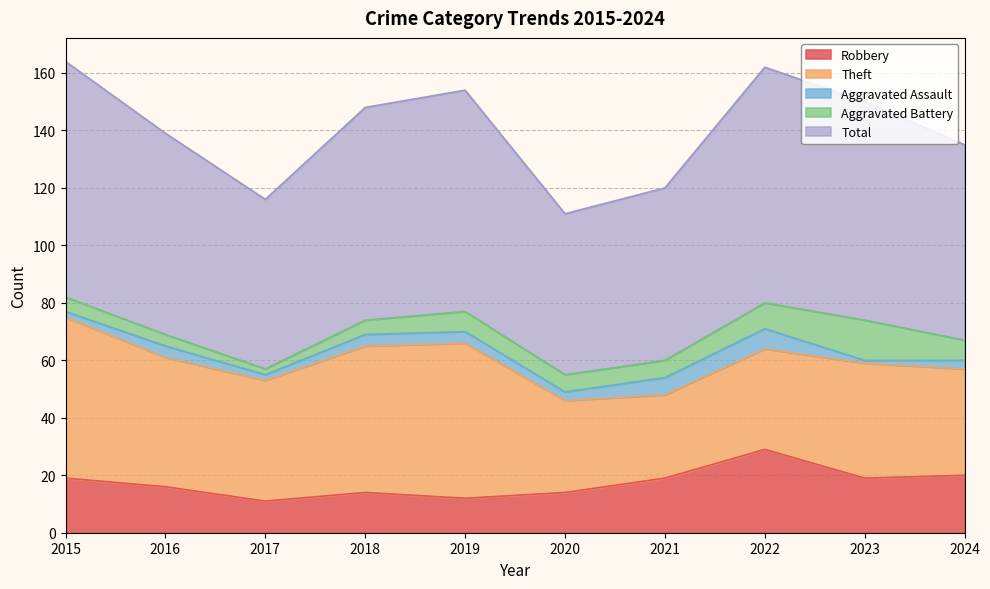

Reading left to right, transcribe all the data shown in this chart.

Robbery: 2015=19	2016=16	2017=11	2018=14	2019=12	2020=14	2021=19	2022=29	2023=19	2024=20
Theft: 2015=56	2016=45	2017=42	2018=51	2019=54	2020=32	2021=29	2022=35	2023=40	2024=37
Aggravated Assault: 2015=2	2016=4	2017=2	2018=4	2019=4	2020=3	2021=6	2022=7	2023=1	2024=3
Aggravated Battery: 2015=5	2016=4	2017=2	2018=5	2019=7	2020=6	2021=6	2022=9	2023=14	2024=7
Total: 2015=82	2016=70	2017=59	2018=74	2019=77	2020=56	2021=60	2022=82	2023=76	2024=68